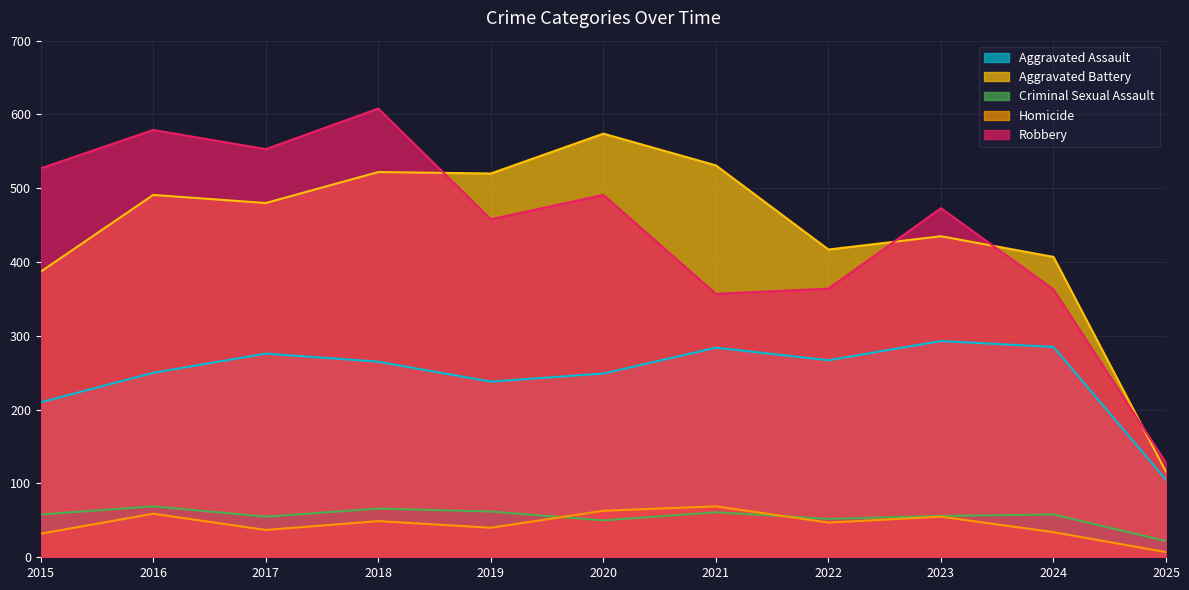

List the labels in order of Criminal Sexual Assault value, smallest first.

2025, 2020, 2022, 2017, 2023, 2015, 2024, 2021, 2019, 2018, 2016